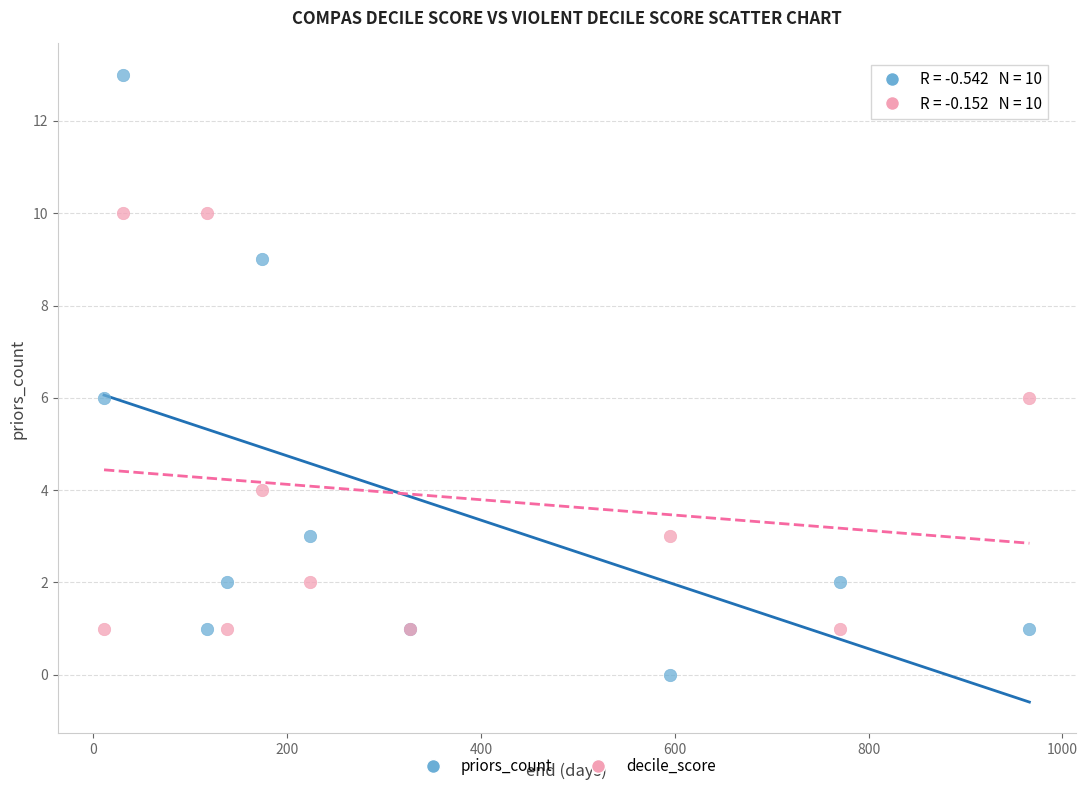

Which series has the widest spread of Y values?

priors_count